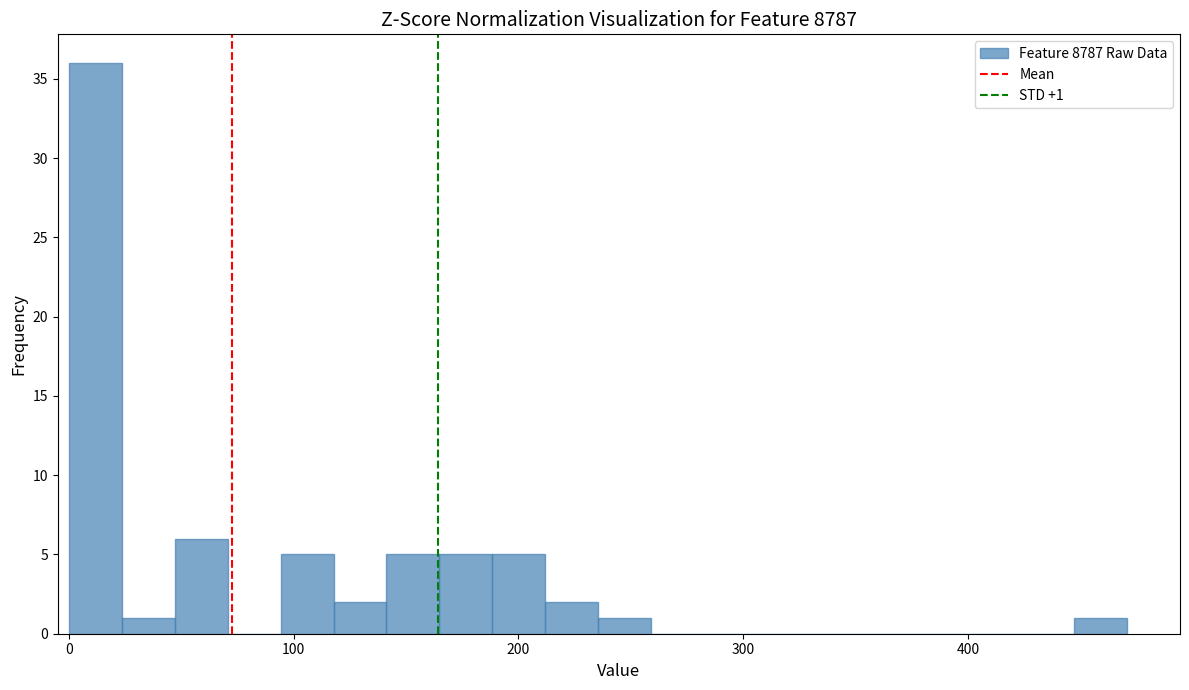

Around what value on the x-axis is the tallest bar? Give the approximate position of its centre, as read against the axis.

10